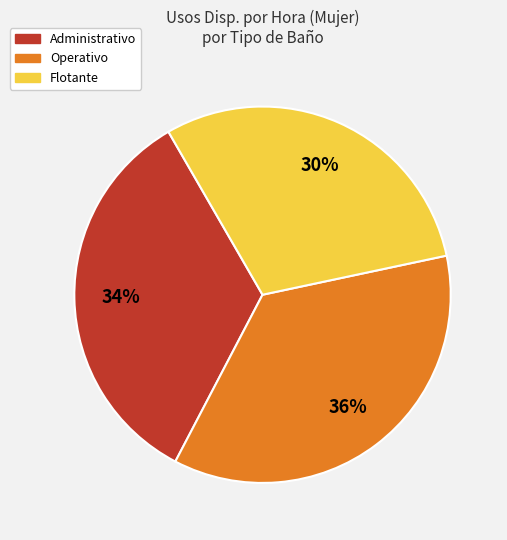

How many slices are in this pie chart?

3